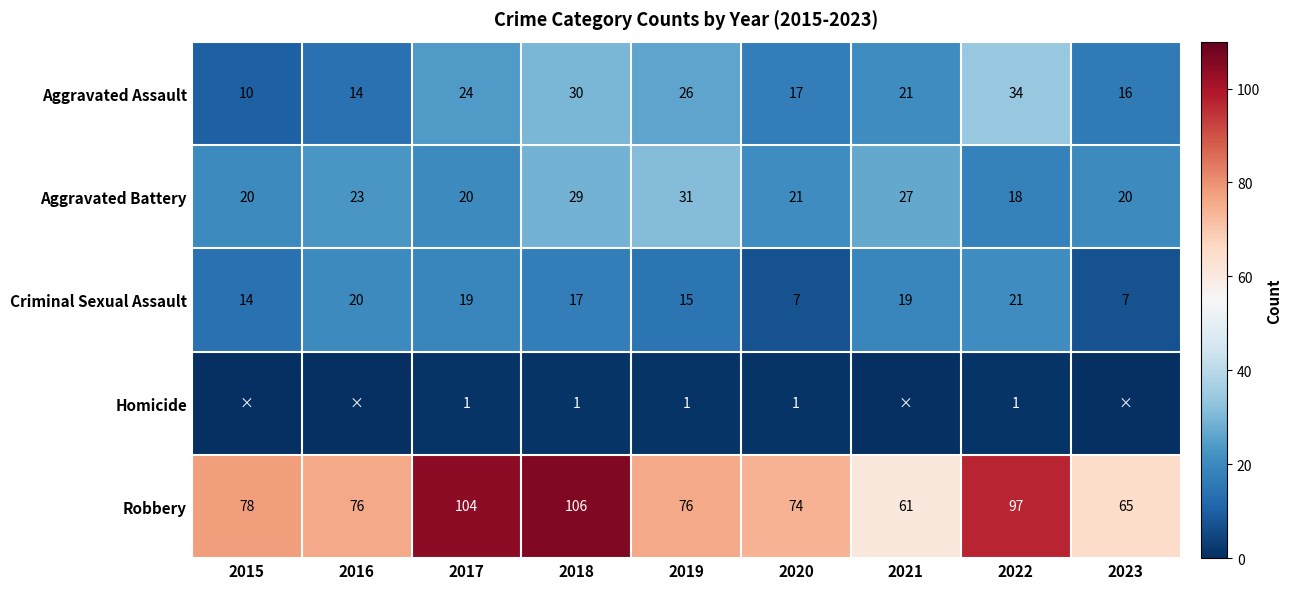

Which series changed the most between 2017 and 2020?

Robbery